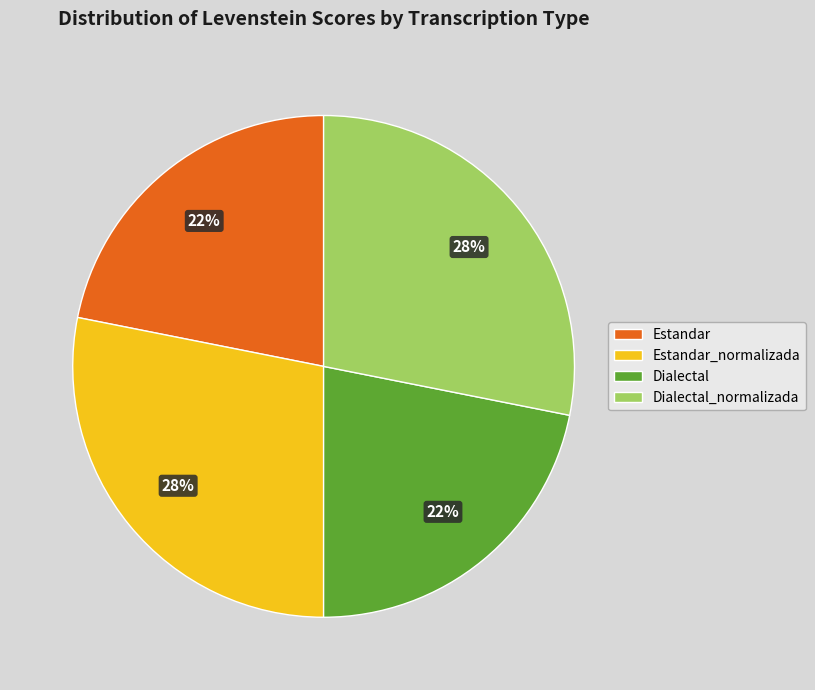

True or false: Dialectal_normalizada accounts for 38% of the total.

False